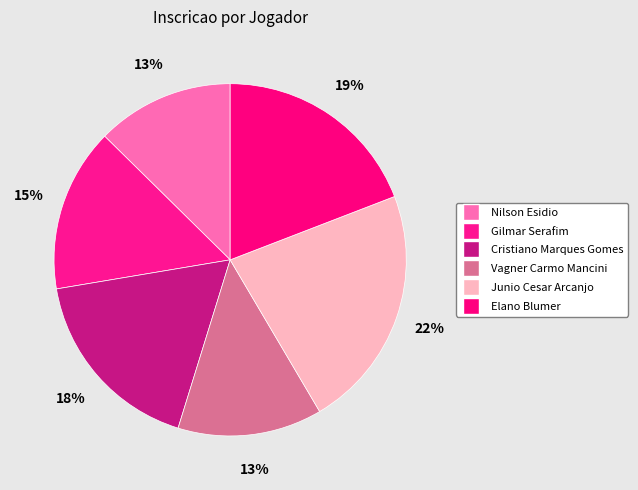

Combined, what portion of the pie is Elano Blumer and Vagner Carmo Mancini?

32.4%